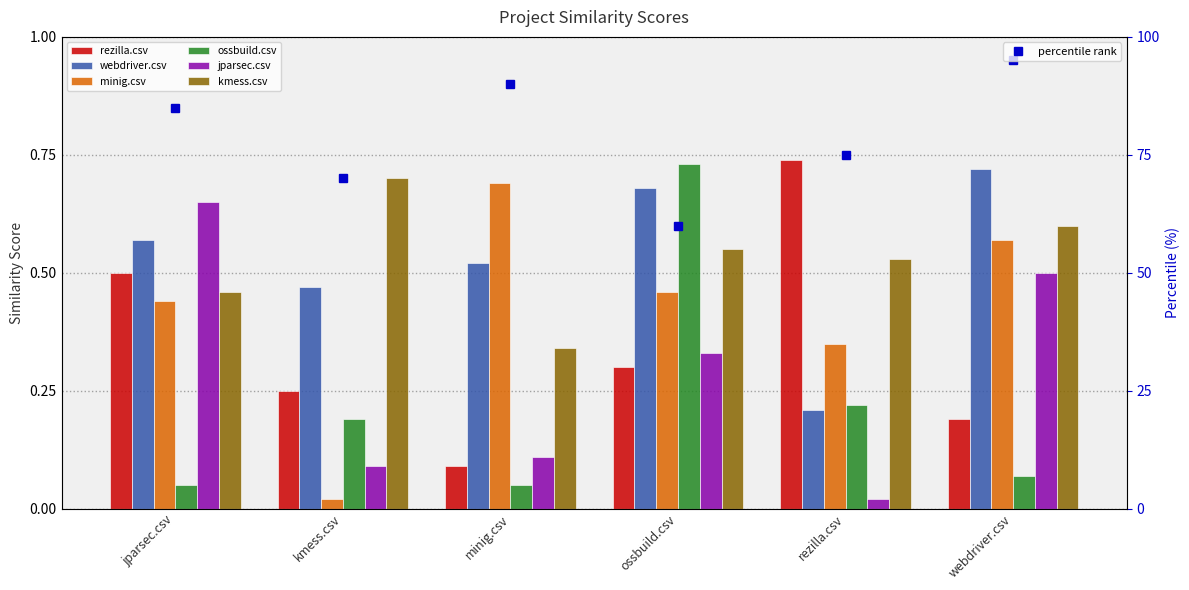

List the labels in order of webdriver.csv value, smallest first.

rezilla.csv, kmess.csv, minig.csv, jparsec.csv, ossbuild.csv, webdriver.csv